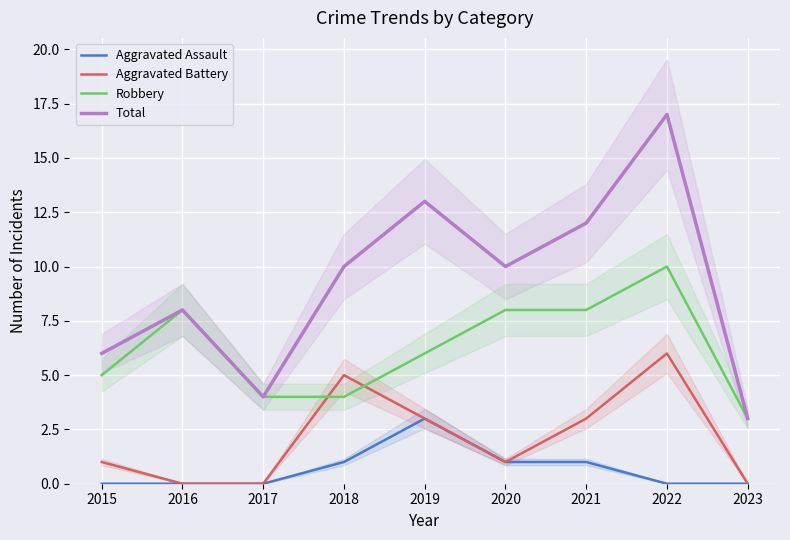

The value of Robbery at 2017 is 1. True or false?

False